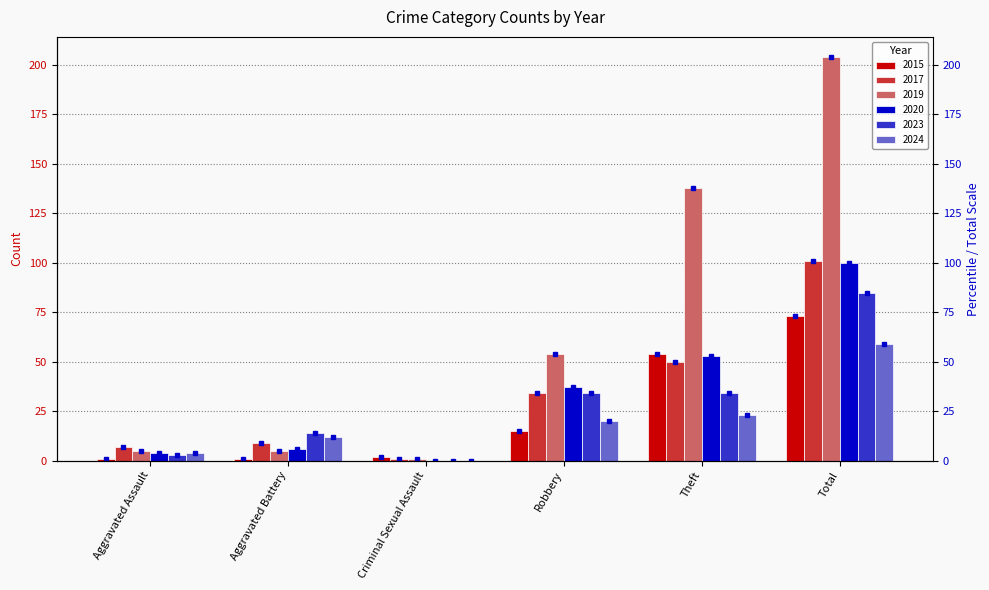

Count the number of data series in this chart.

6